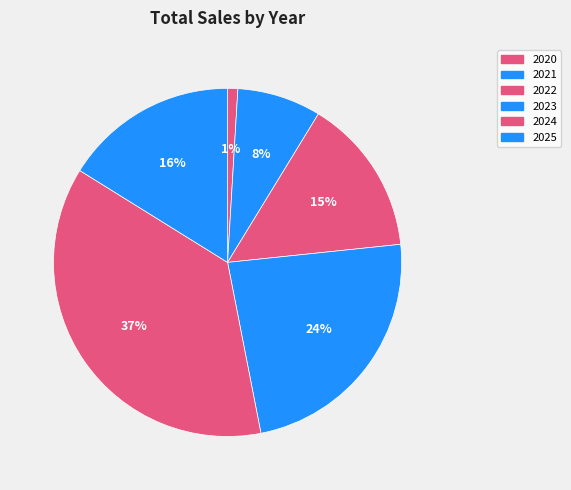

What is the smallest slice in the pie chart?

2020